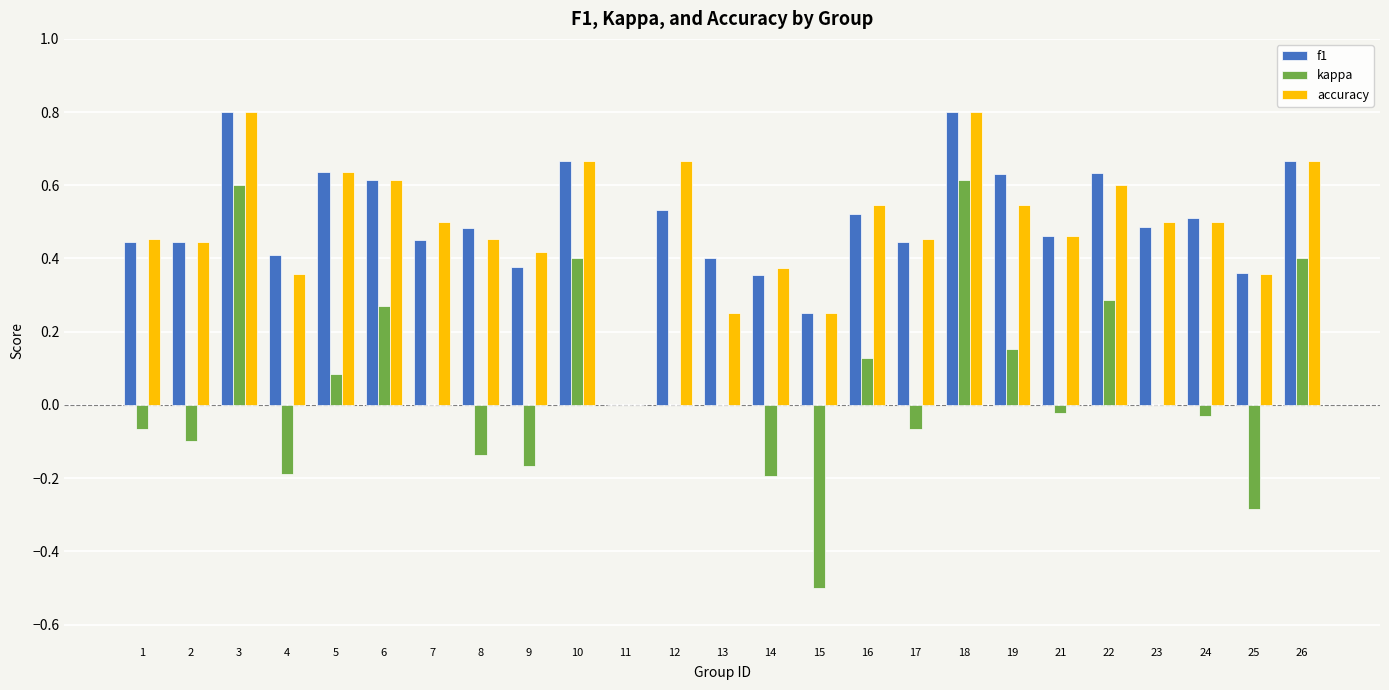

Is the value of accuracy at 7 greater than the value of kappa at 1?

Yes